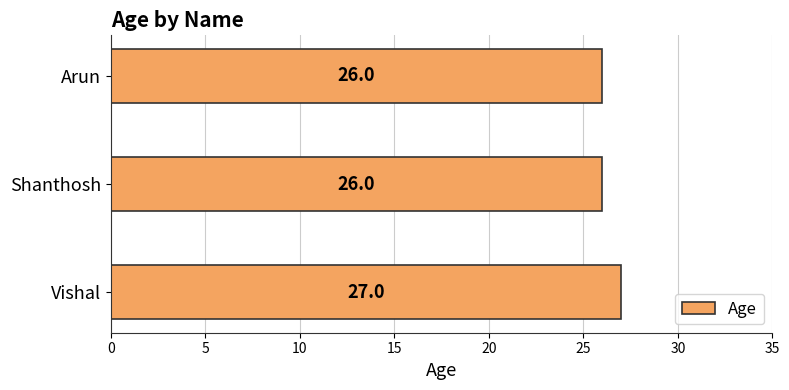

Reading bottom to top, what are all the values shown in this chart?

27	26	26